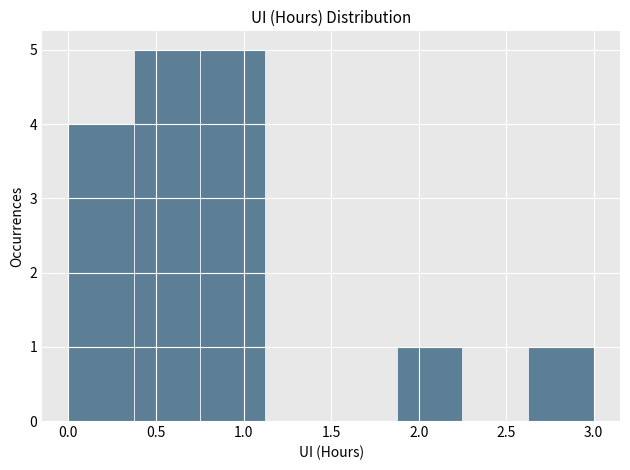

What is the height of the bar covering 0.000 to 0.375 on the x-axis? Neither the bar edges nor the heights are printed on the chart, so give them approximately, as read against the axes.

4